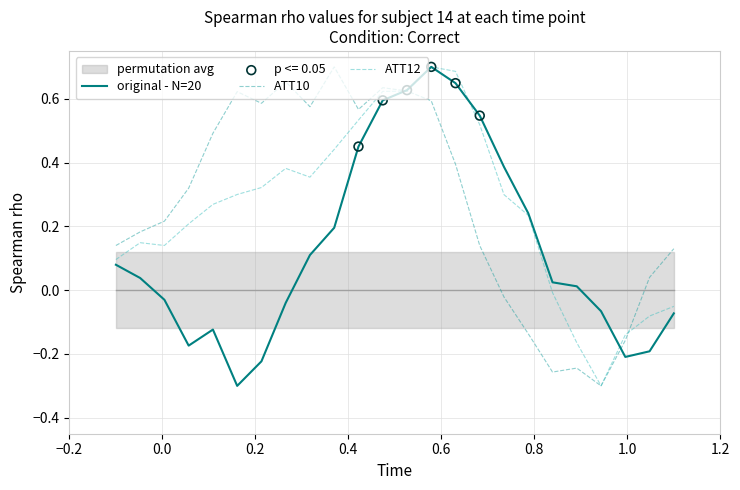

Is the value of ATT12 at 19 greater than the value of ATT10 at 10?

No